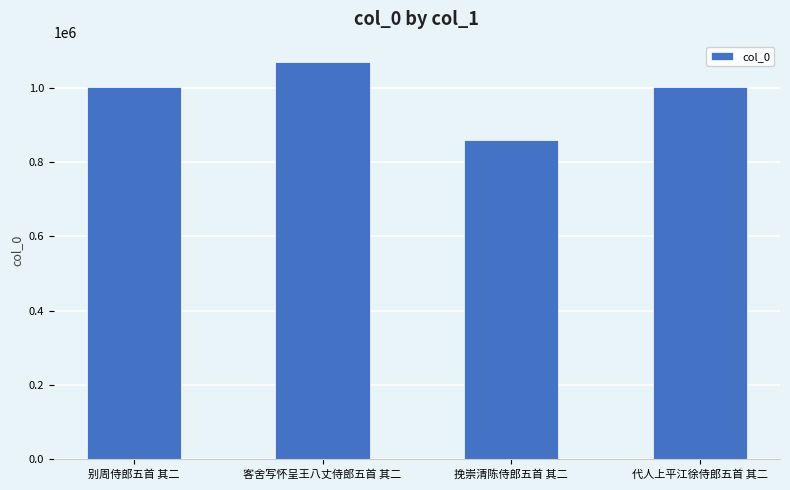

Read the value at 挽崇清陈侍郎五首 其二.

860054